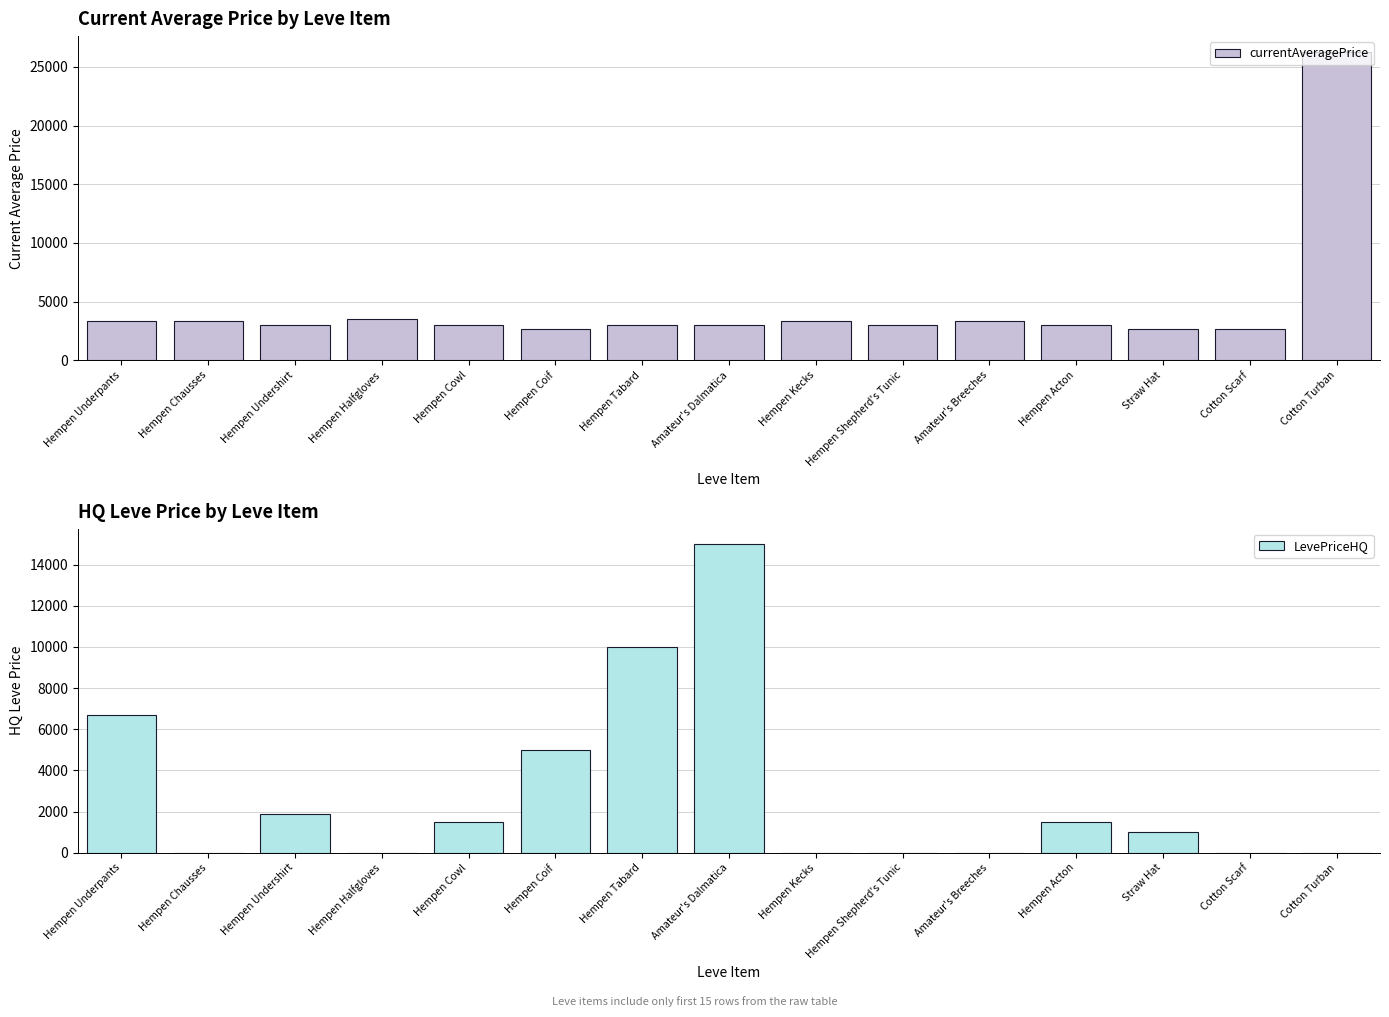

How many values in the currentAveragePrice series exceed 3008?

7